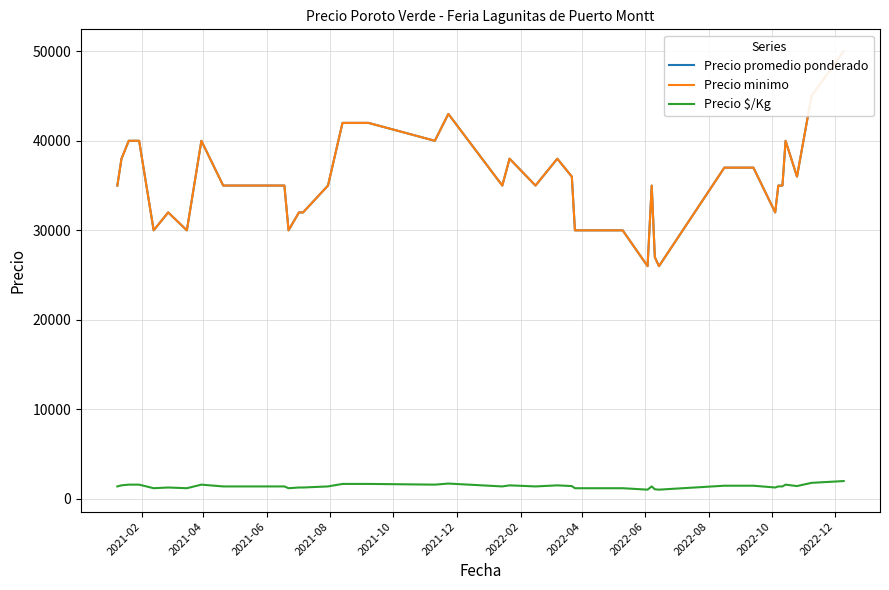

What is the maximum value for Precio $/Kg?

2000